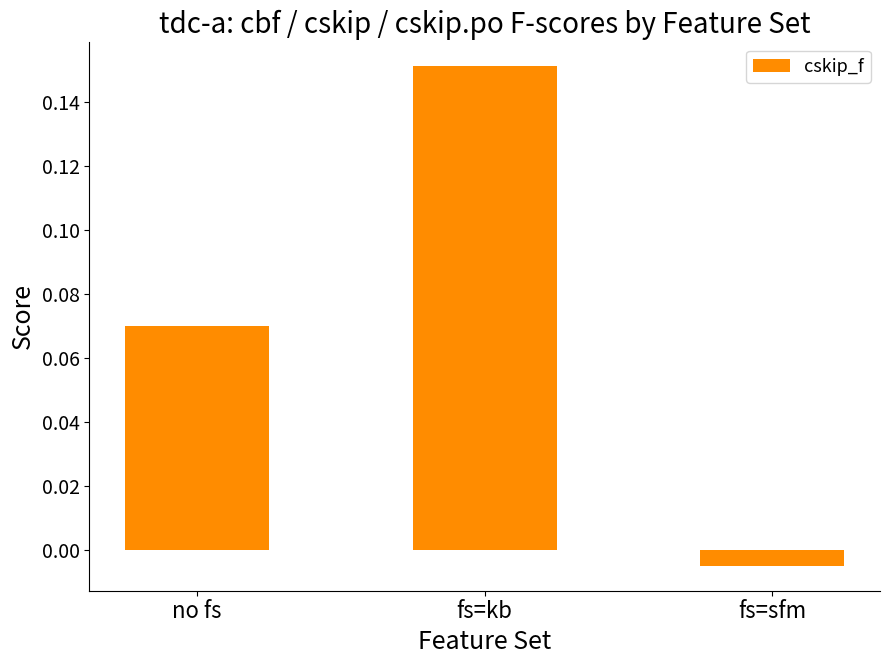

Rank the categories by value from lowest to highest.

fs=sfm, no fs, fs=kb